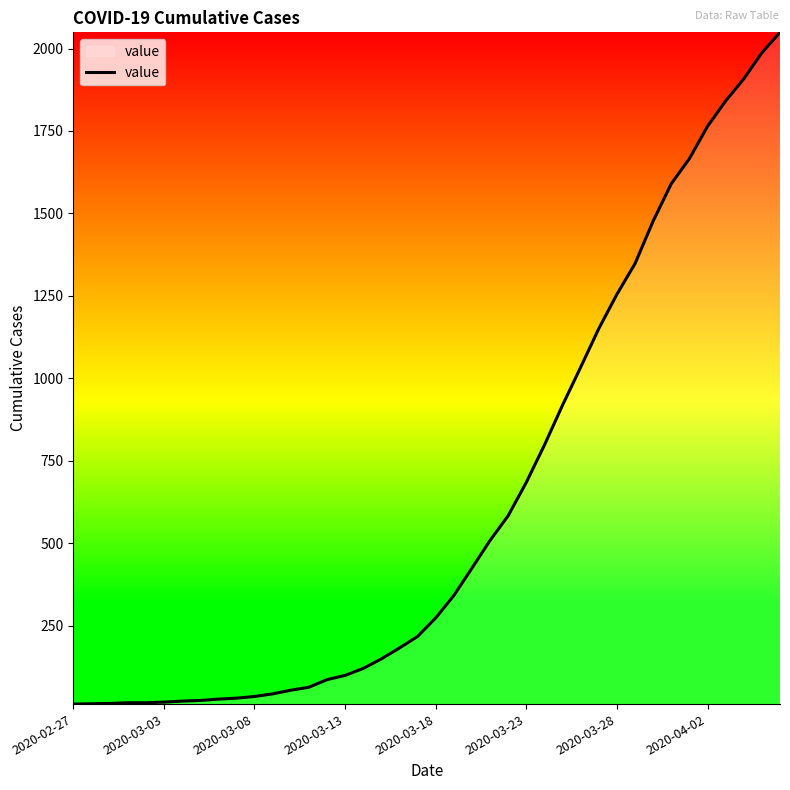

What is the greatest value displayed?

2049